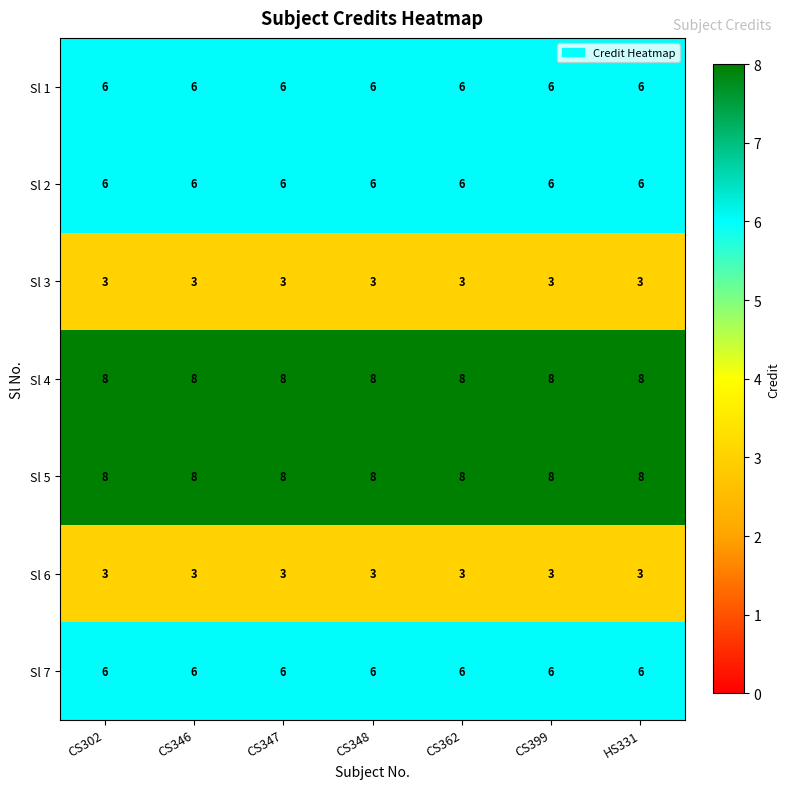

What is the total value across all series at CS302?

40